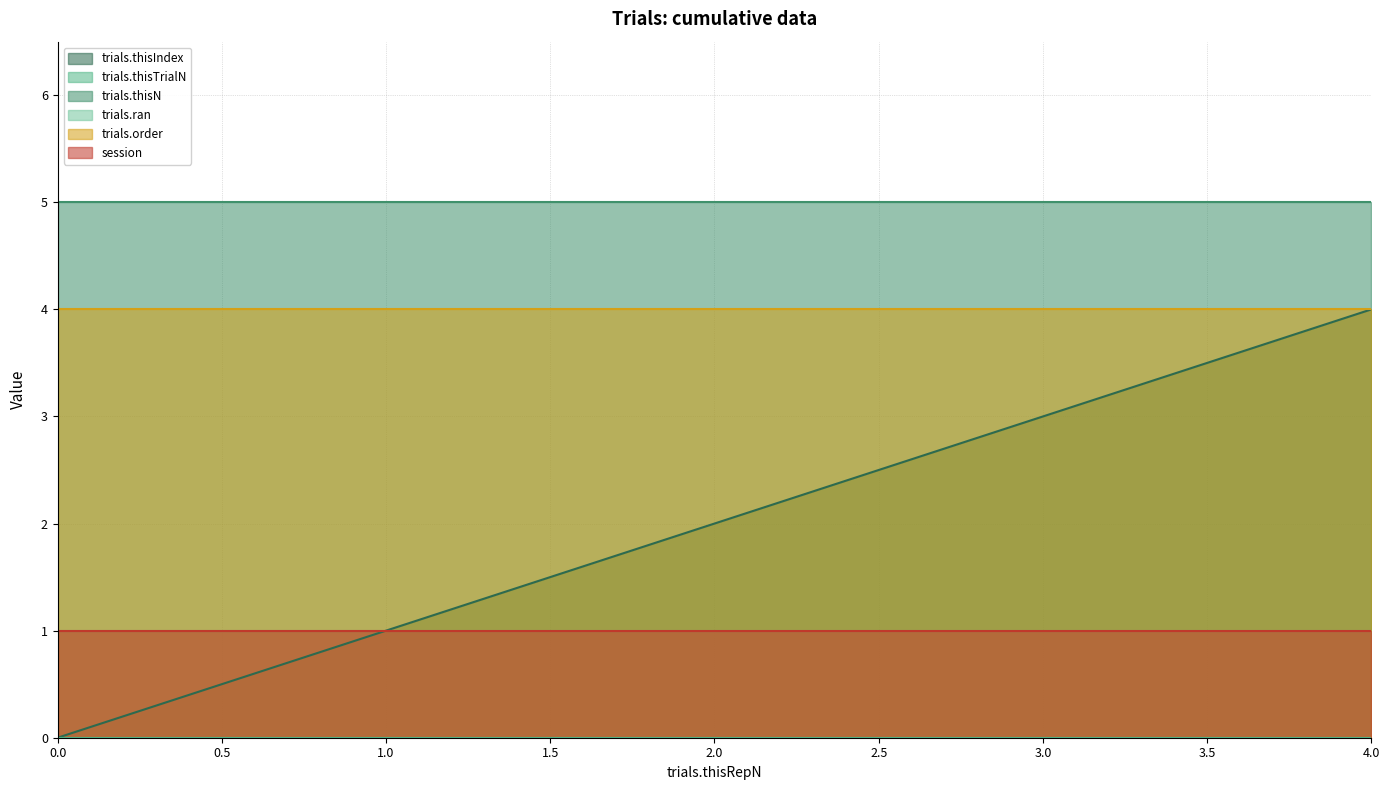

True or false: trials.ran has a value of 1 at 4.

True